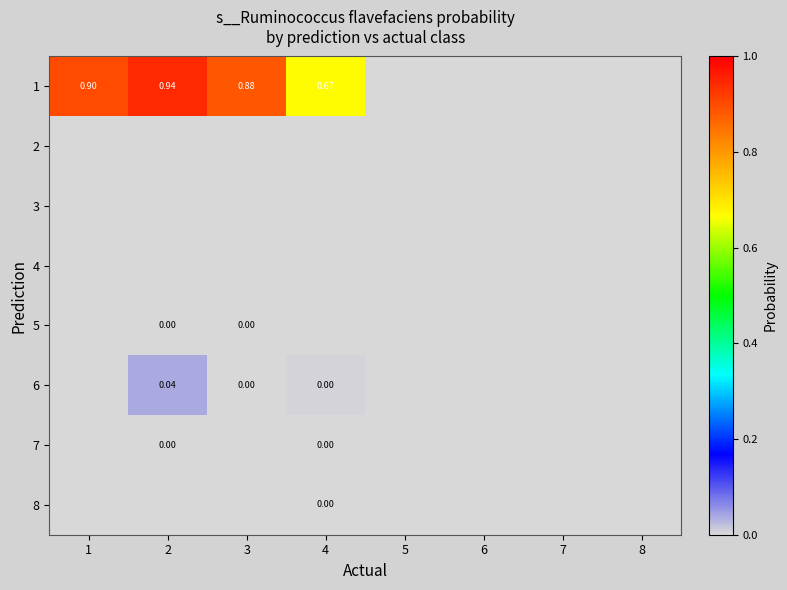

Between 7 and 4, which is larger?

4